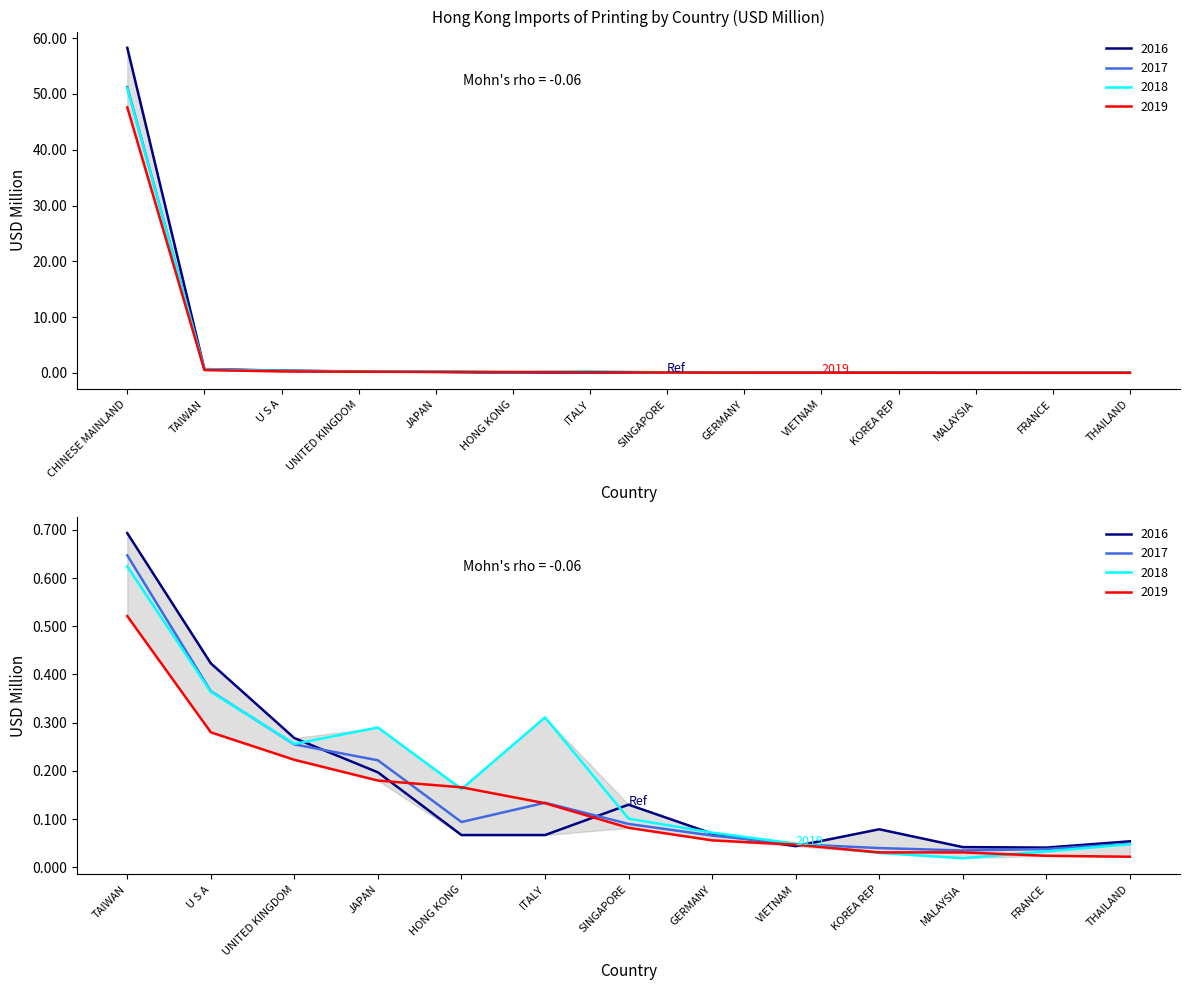

Between TAIWAN and HONG KONG, which is larger?

TAIWAN